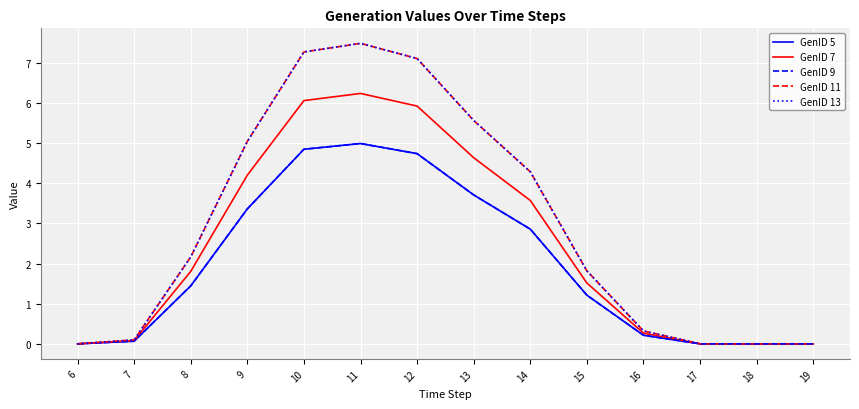

At which category is the sum across all series the highest?

11